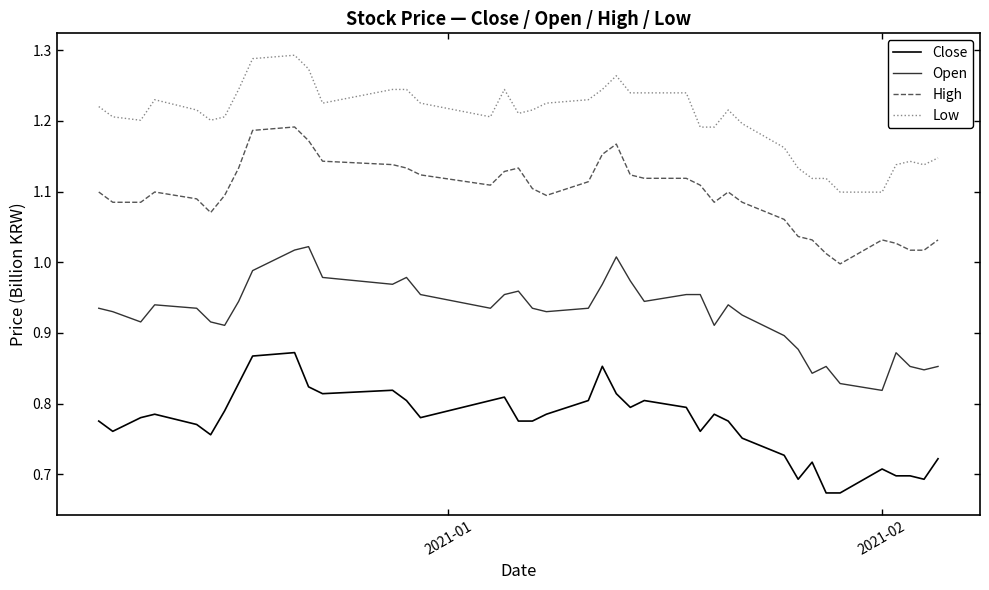

How many values in the High series exceed 1?

39